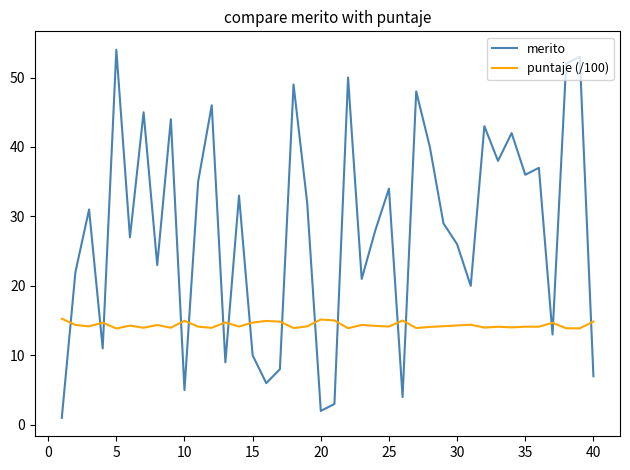

Does the chart display data point markers on the line(s)?

No